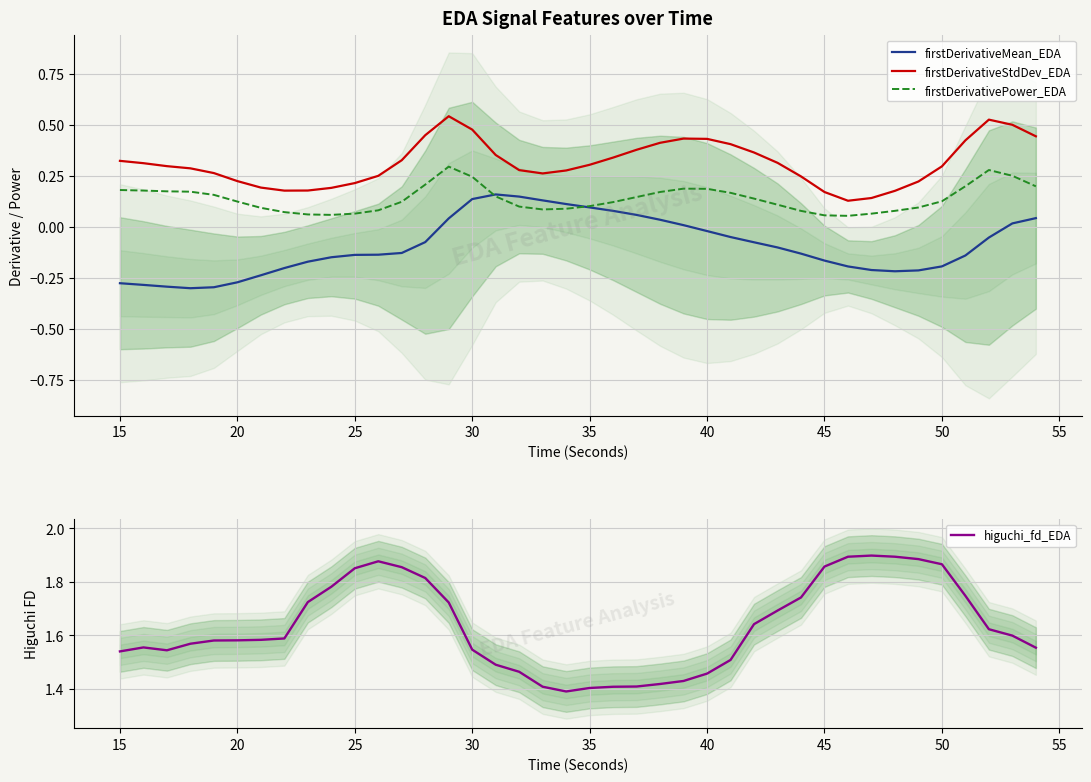

True or false: firstDerivativeStdDev_EDA and firstDerivativeMean_EDA cross at least once.

False